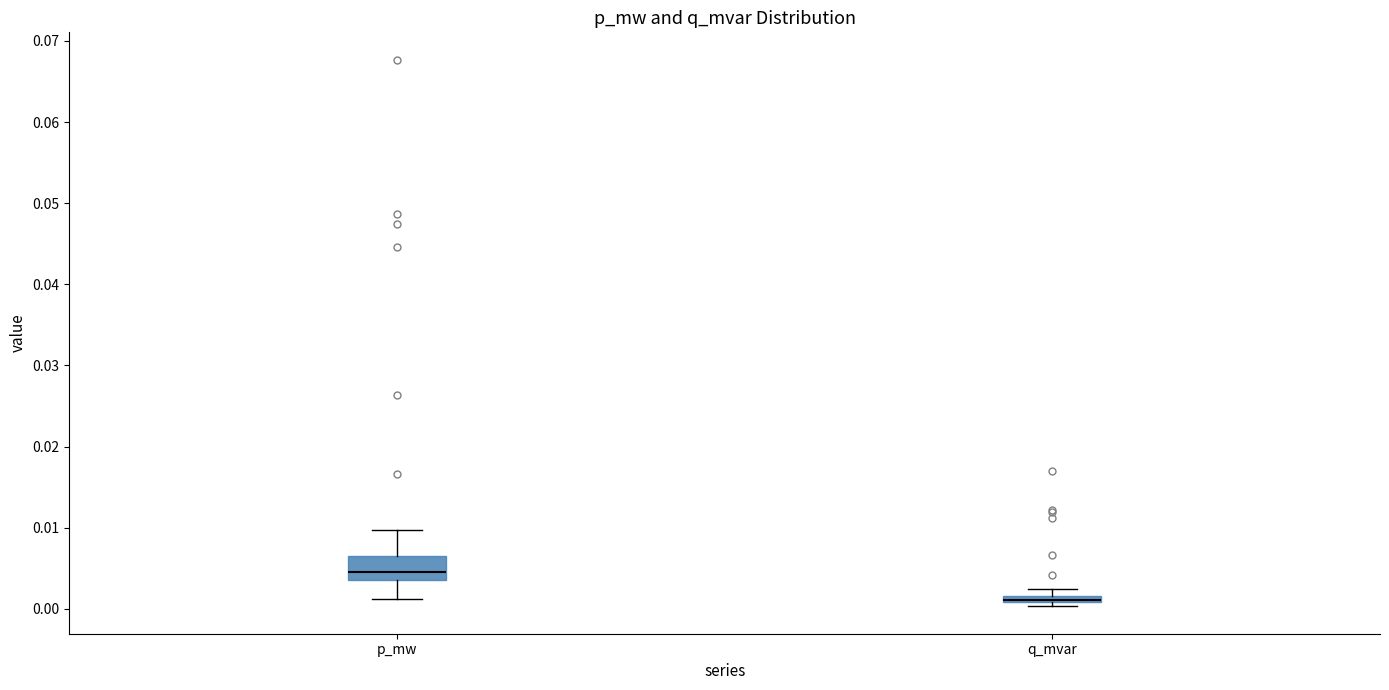

Which box is the tallest, from its lower edge to its upper edge?

p_mw